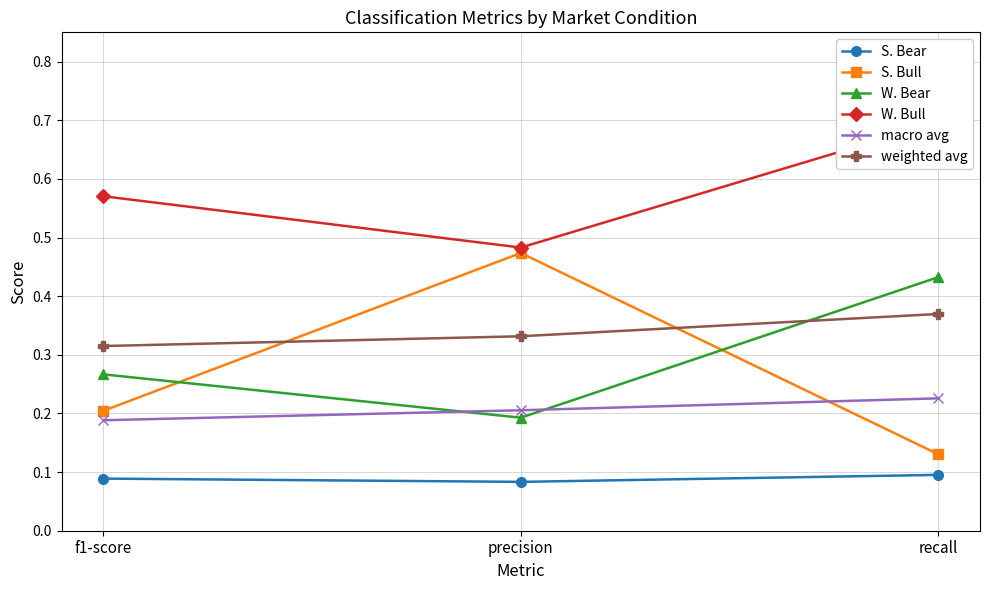

What is the maximum value for S. Bear?

0.1